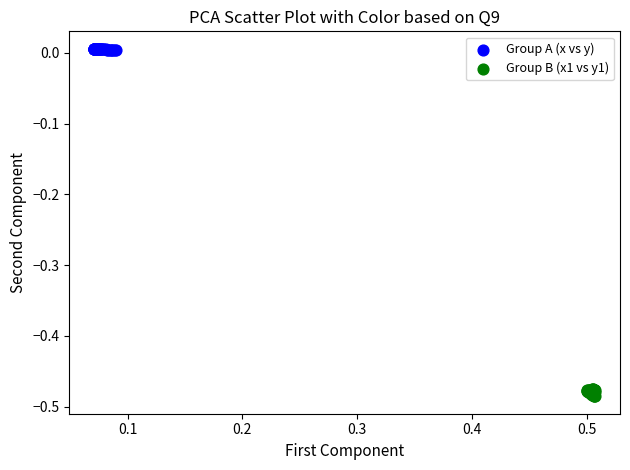

Which series reaches the minimum Y coordinate?

Group B (x1 vs y1)